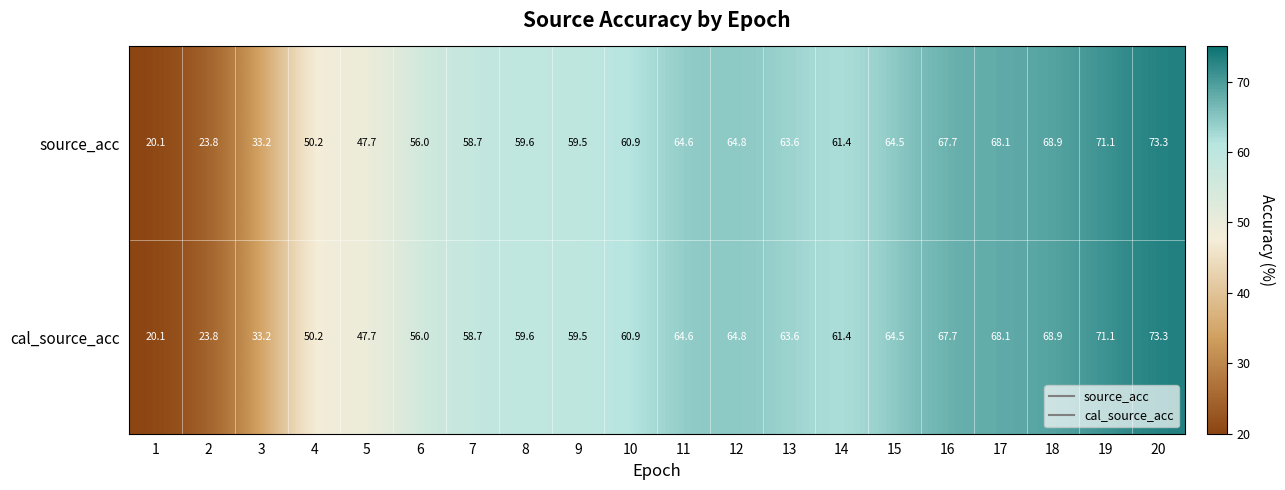

What is the total value across all series at 20?

146.6